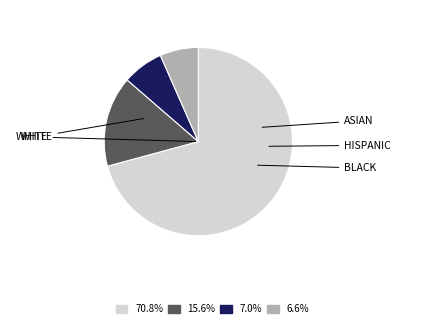

Does any single category account for the majority?

Yes